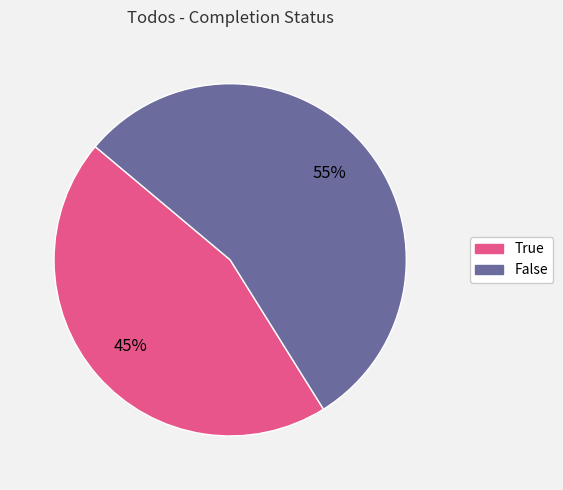

Which category accounts for the majority?

False